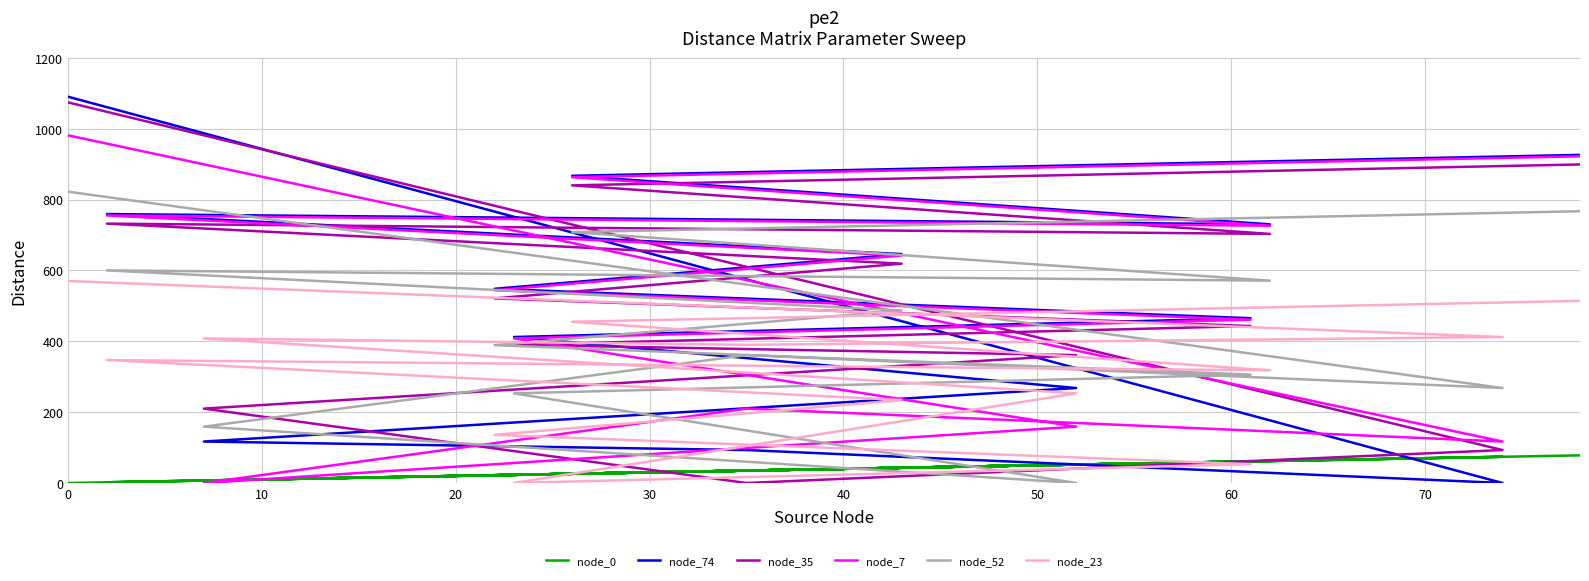

How many values in the node_0 series exceed 35?

6